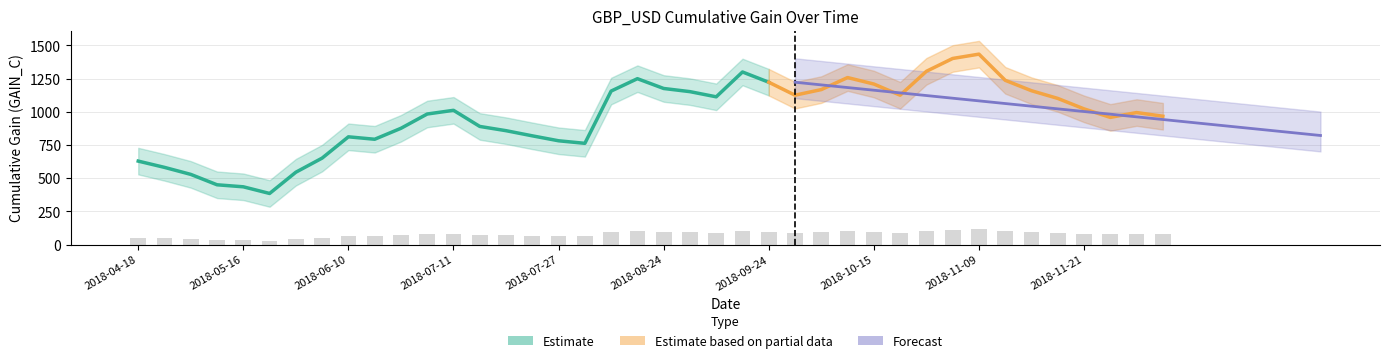

What is the difference between the highest and lowest values at 2018-04-18?

200.0